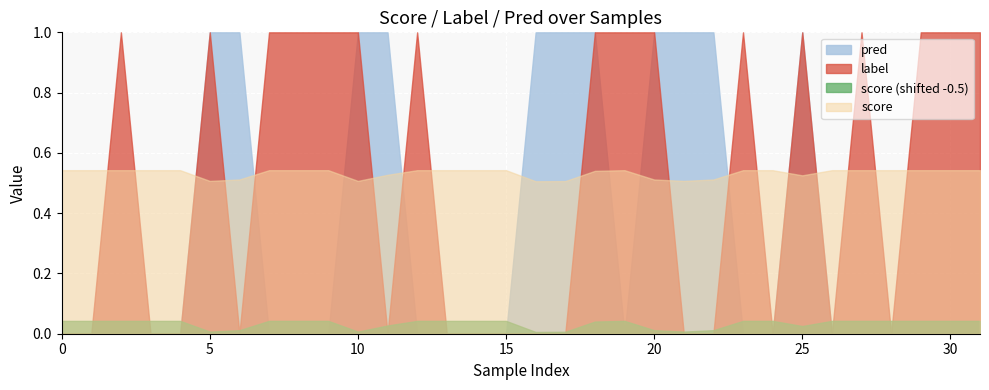

What is the greatest value displayed?

1.0